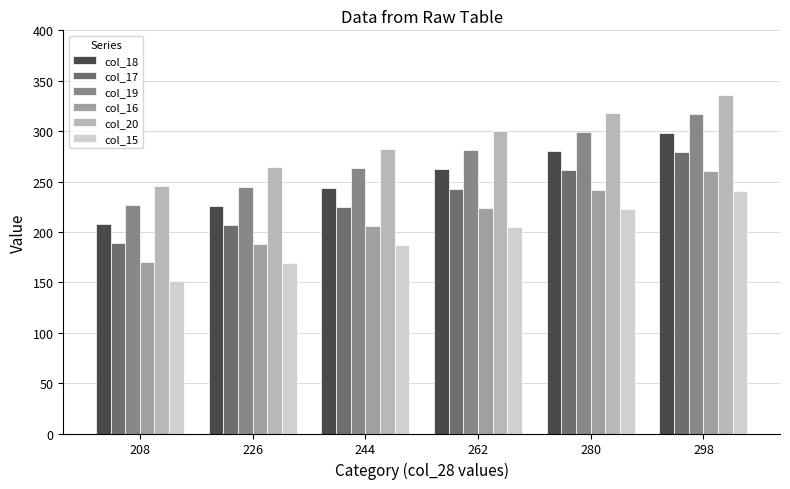

What is the difference between the maximum and minimum values in the col_18 series?

90